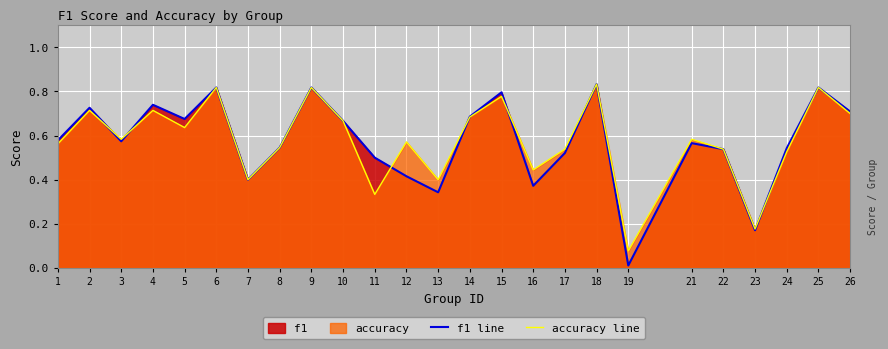

True or false: accuracy line has a value of 0.5 at 22.

True